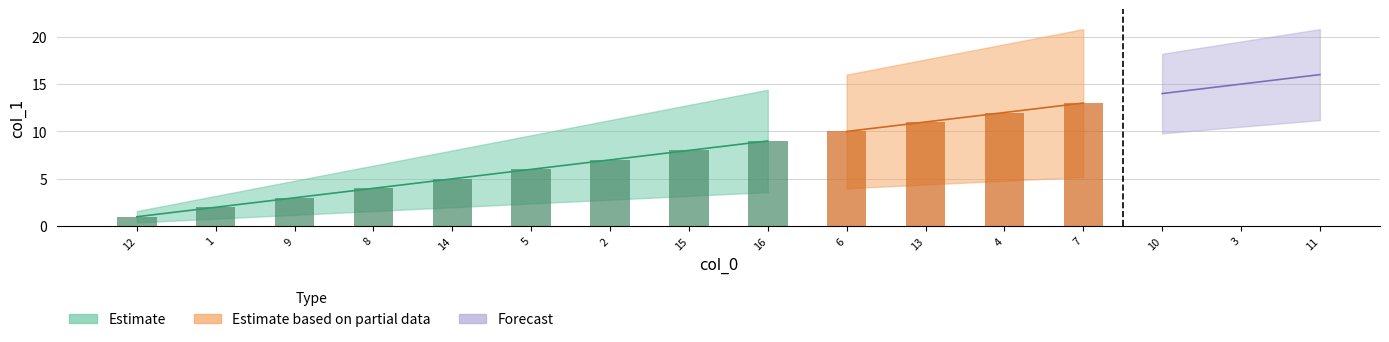

Count the number of values greater than 9.

7